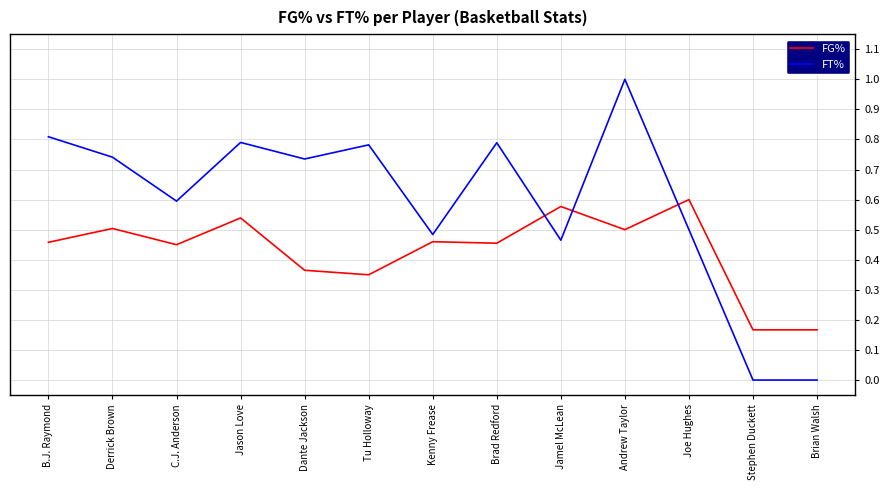

At how many categories does at least one series exceed 0?

13